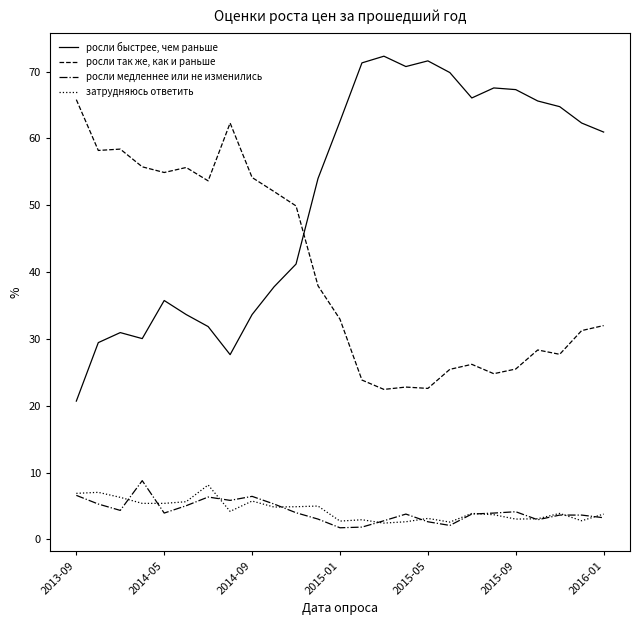

True or false: затрудняюсь ответить and росли быстрее, чем раньше intersect in this chart.

False